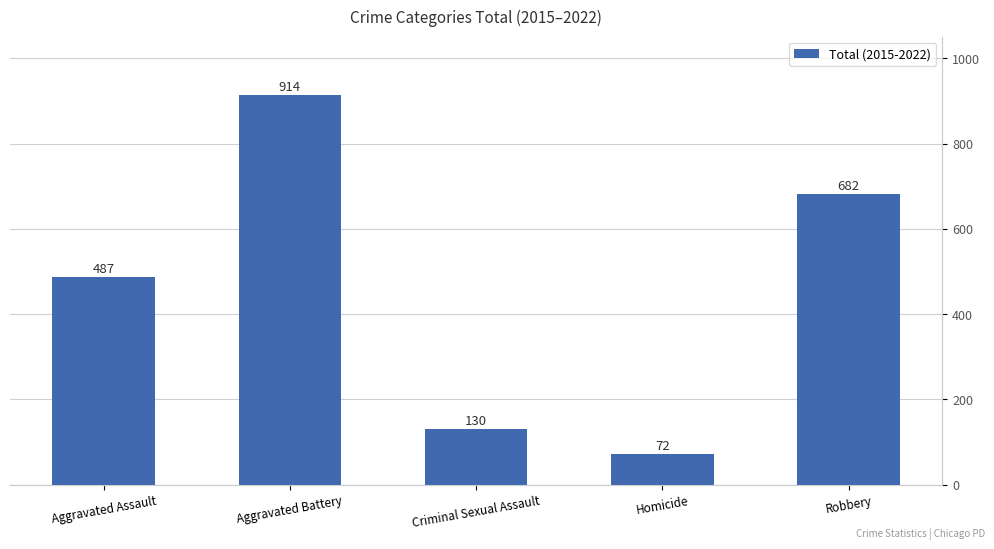

Reading right to left, list all the values displayed in this chart.

682	72	130	914	487